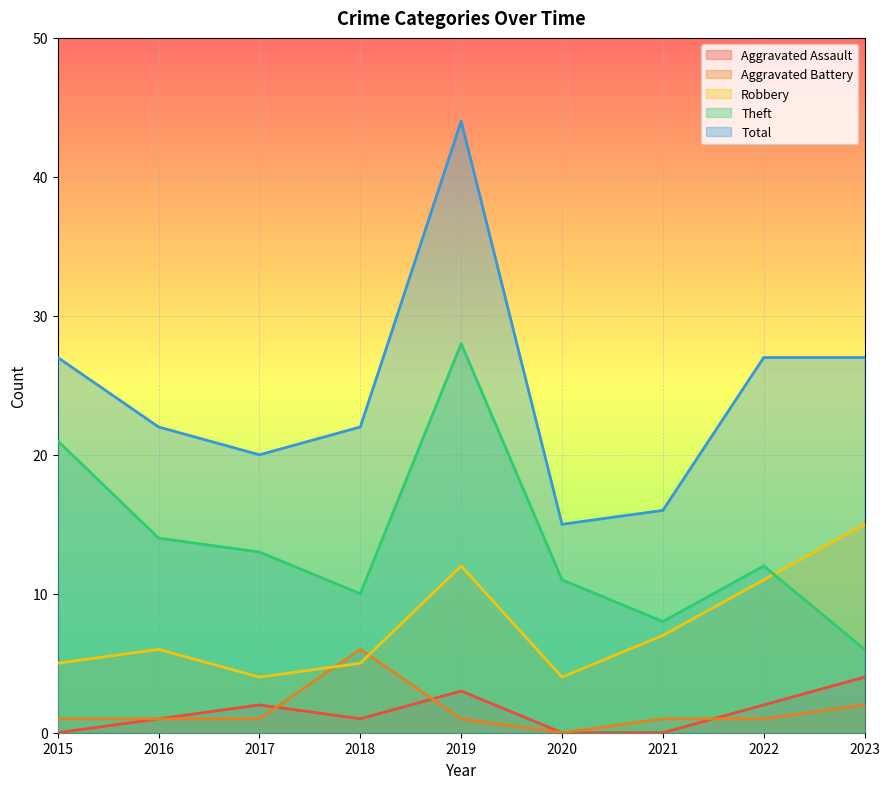

The value of Theft at 2015 is 12. True or false?

False